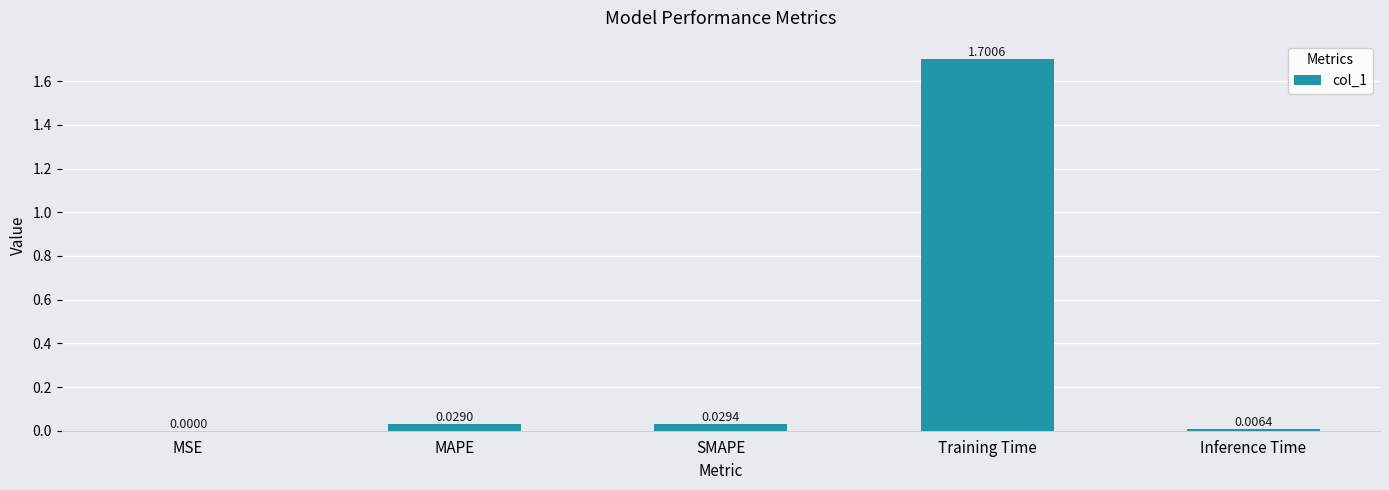

What is the sum of all values?

1.8